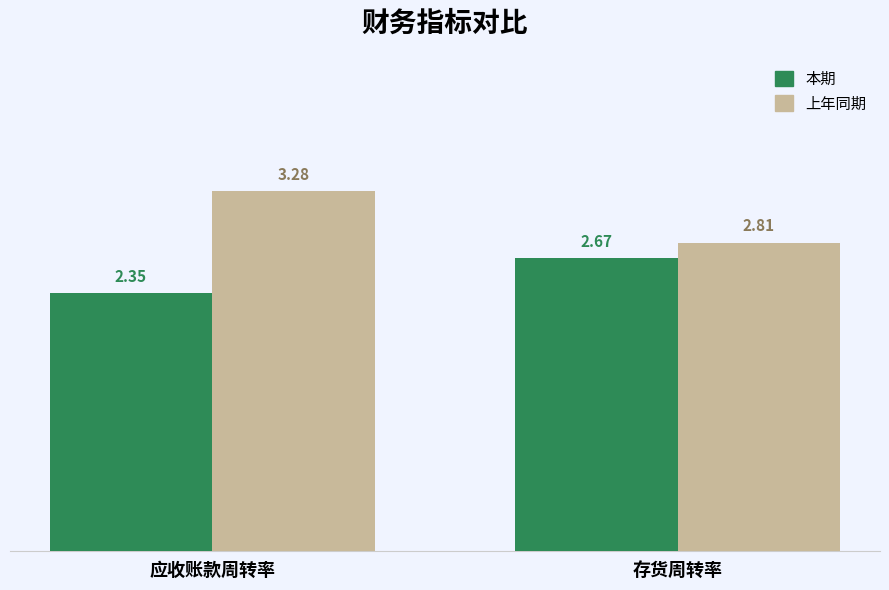

At which label does 上年同期 first exceed 3?

应收账款周转率